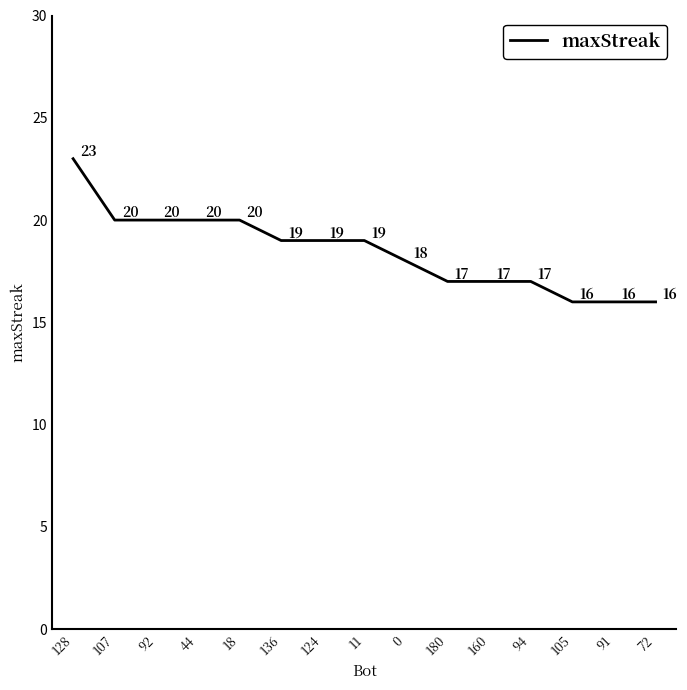

Which category has the highest value across all series?

128